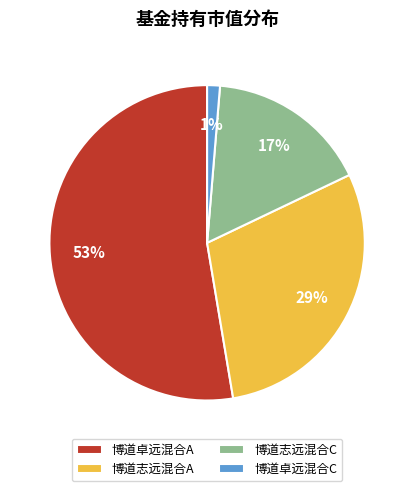

How many segments does this pie chart have?

4